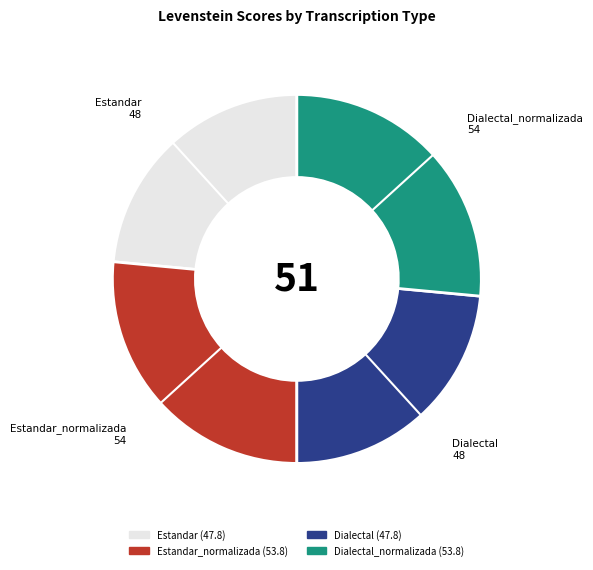

Is there a majority slice in this chart?

No